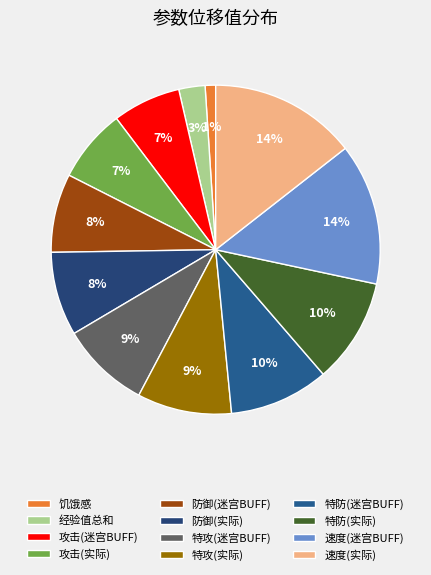

Does 经验值总和 account for over 50% of the chart?

No